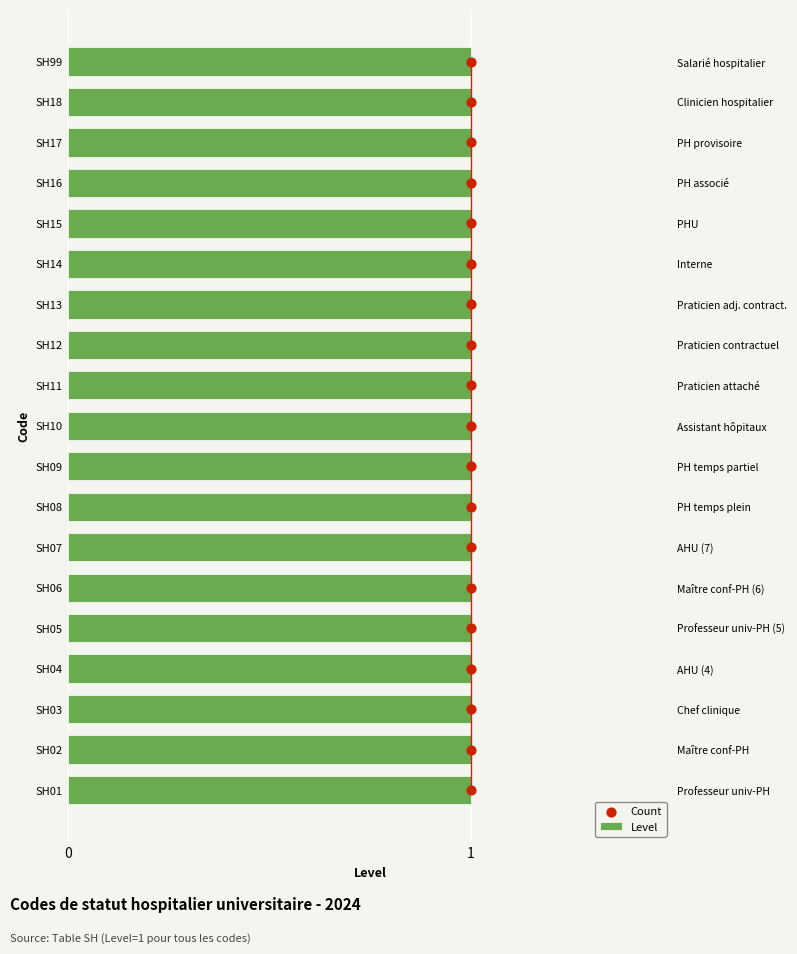

Which series has the largest total across all categories?

Count